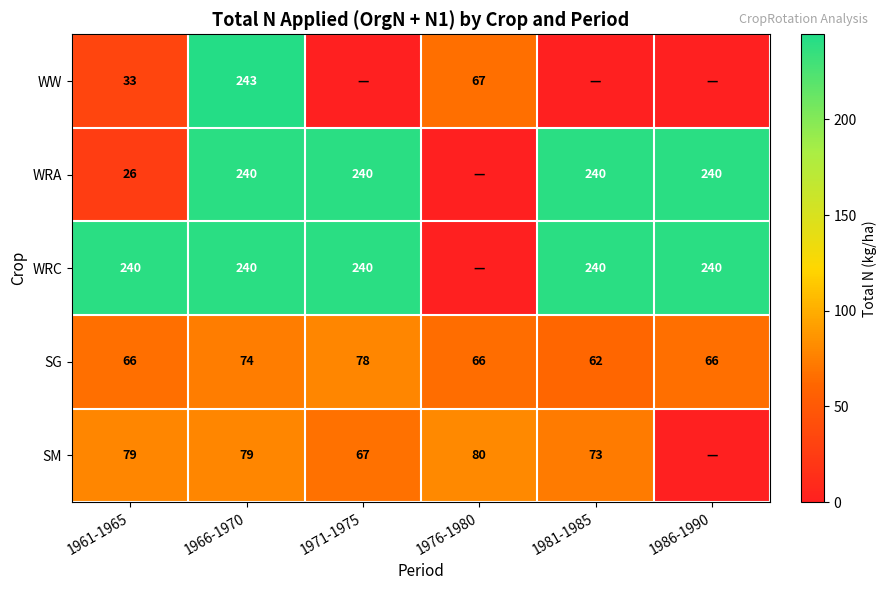

Count the SG values in the range 66 to 74.

4